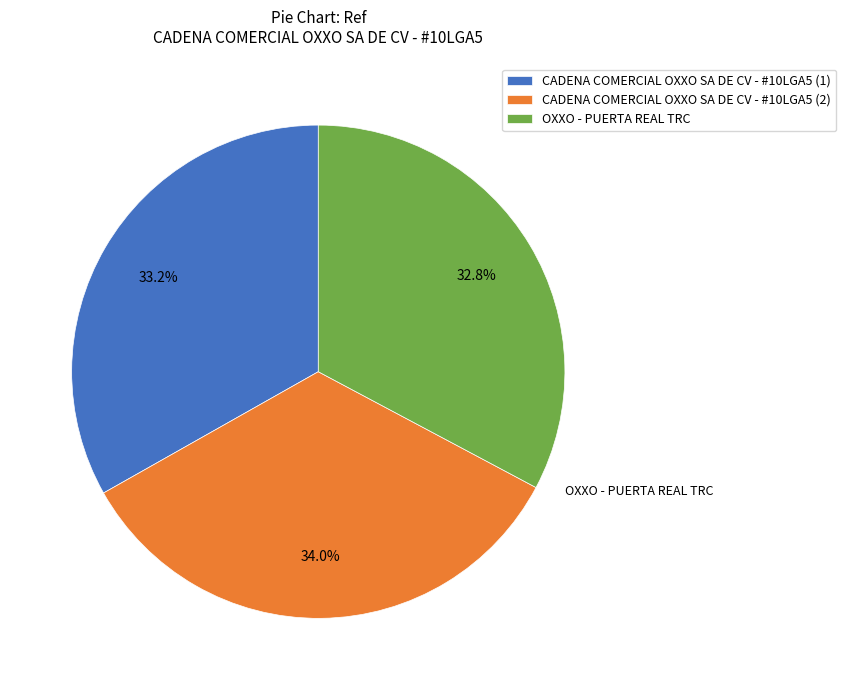

How much of the chart is everything except OXXO - PUERTA REAL TRC?

67.2%